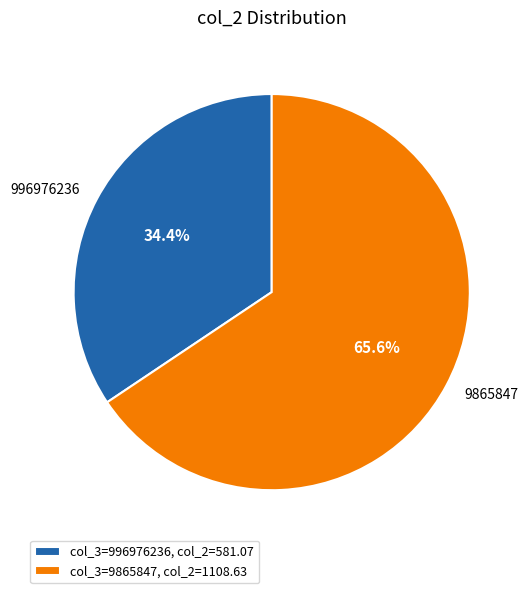

To the nearest percent, what is the average slice percentage?

50%